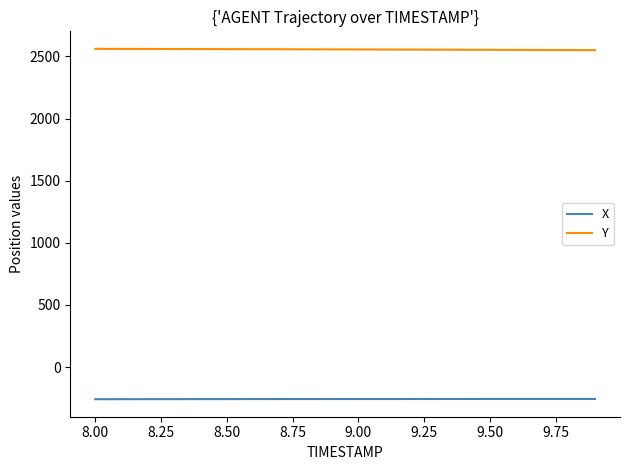

Which series has the largest total across all categories?

Y